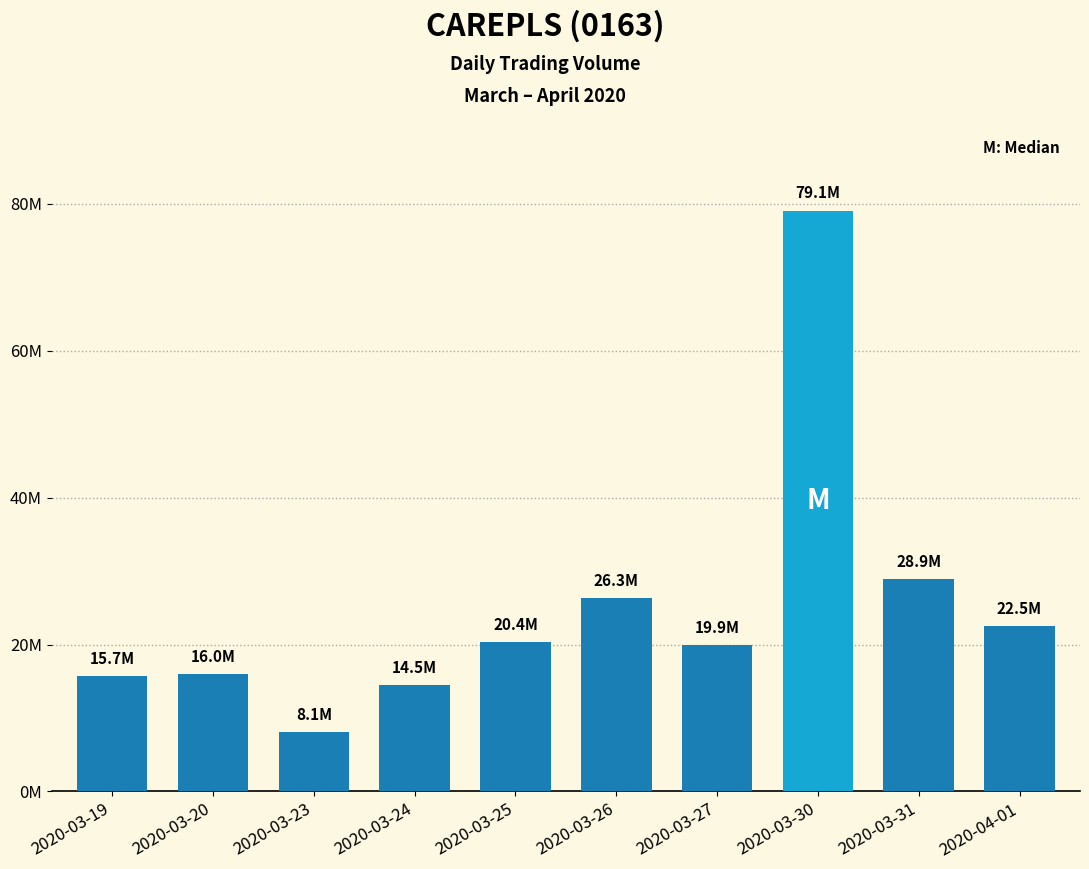

Which category has the lowest value across all series?

2020-03-23